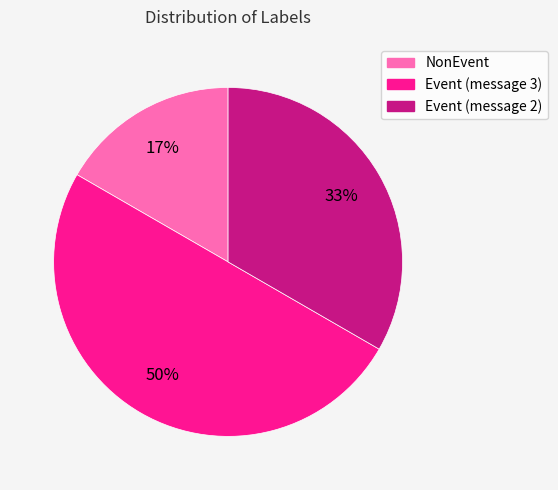

What percentage is the Event (message 2) slice, to the nearest percent?

33%